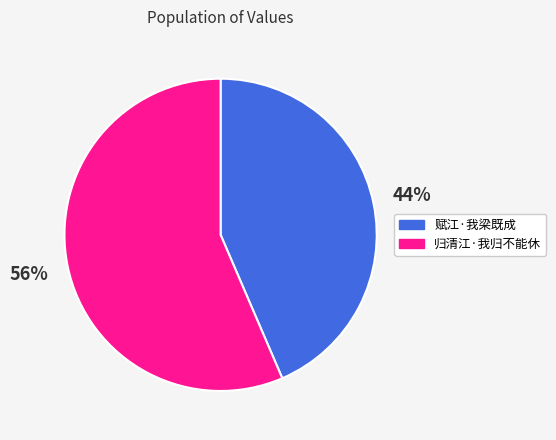

Do 赋江·我梁既成 and 归清江·我归不能休 together represent more than half of the pie?

Yes